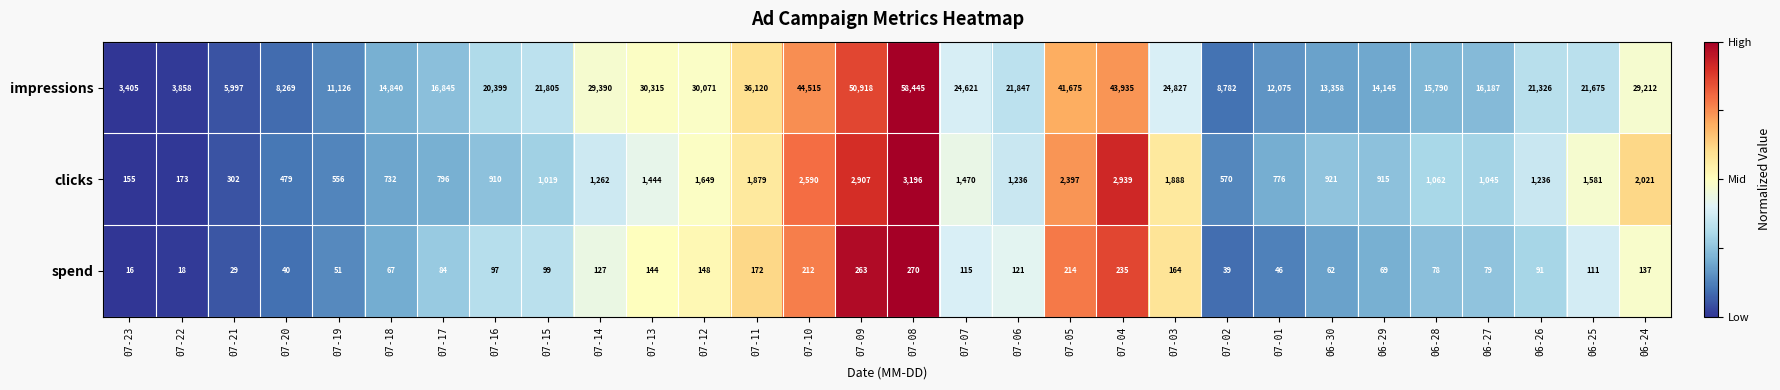

Which series has the largest range (max minus min)?

impressions